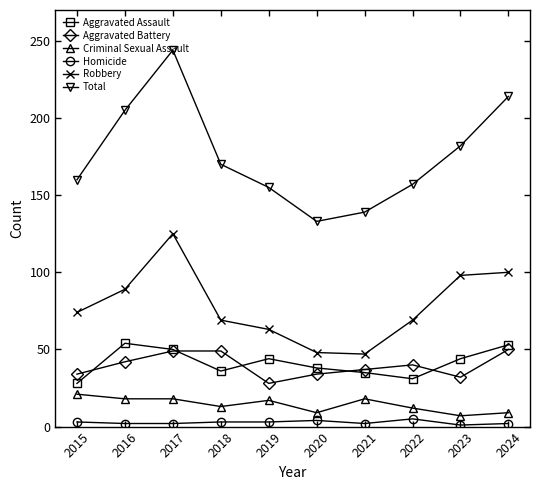

Is the value of Robbery at 2021 greater than the value of Homicide at 2023?

Yes